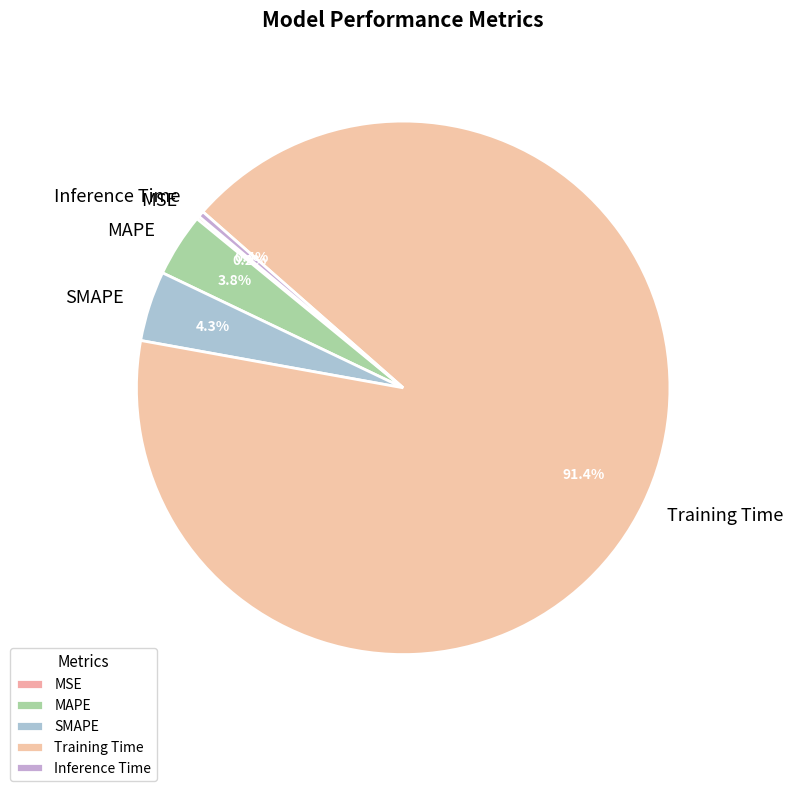

Combined, do Inference Time and Training Time account for over 50%?

Yes